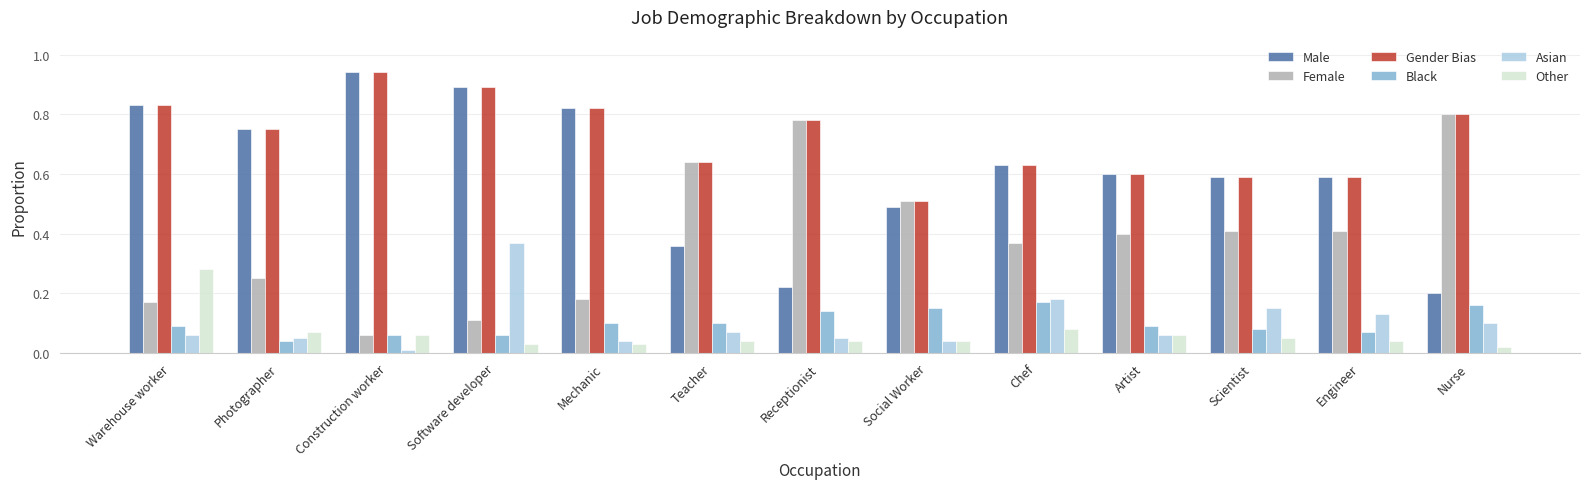

At which category is the sum across all series the highest?

Software developer